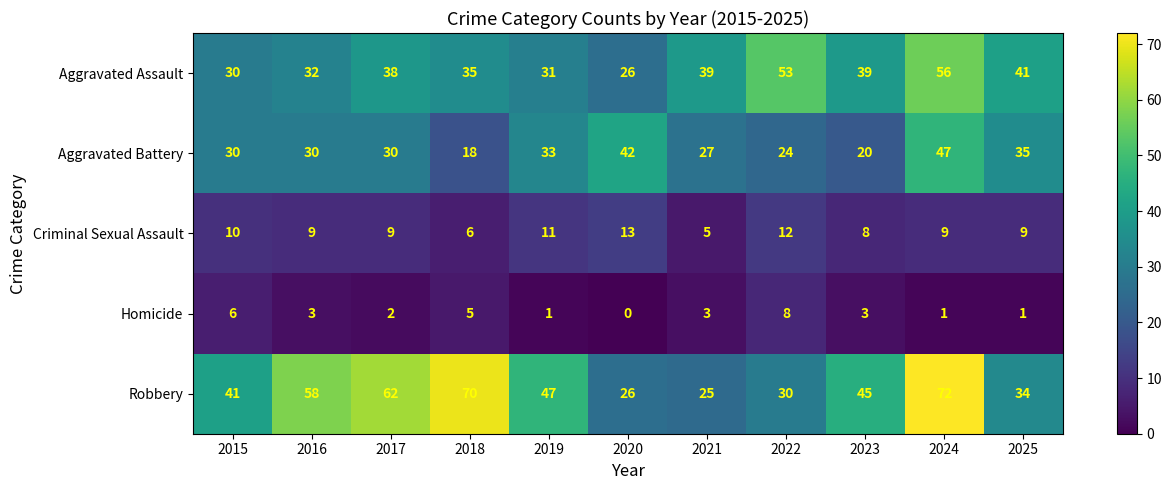

The value of Aggravated Assault at 2015 is 51. True or false?

False